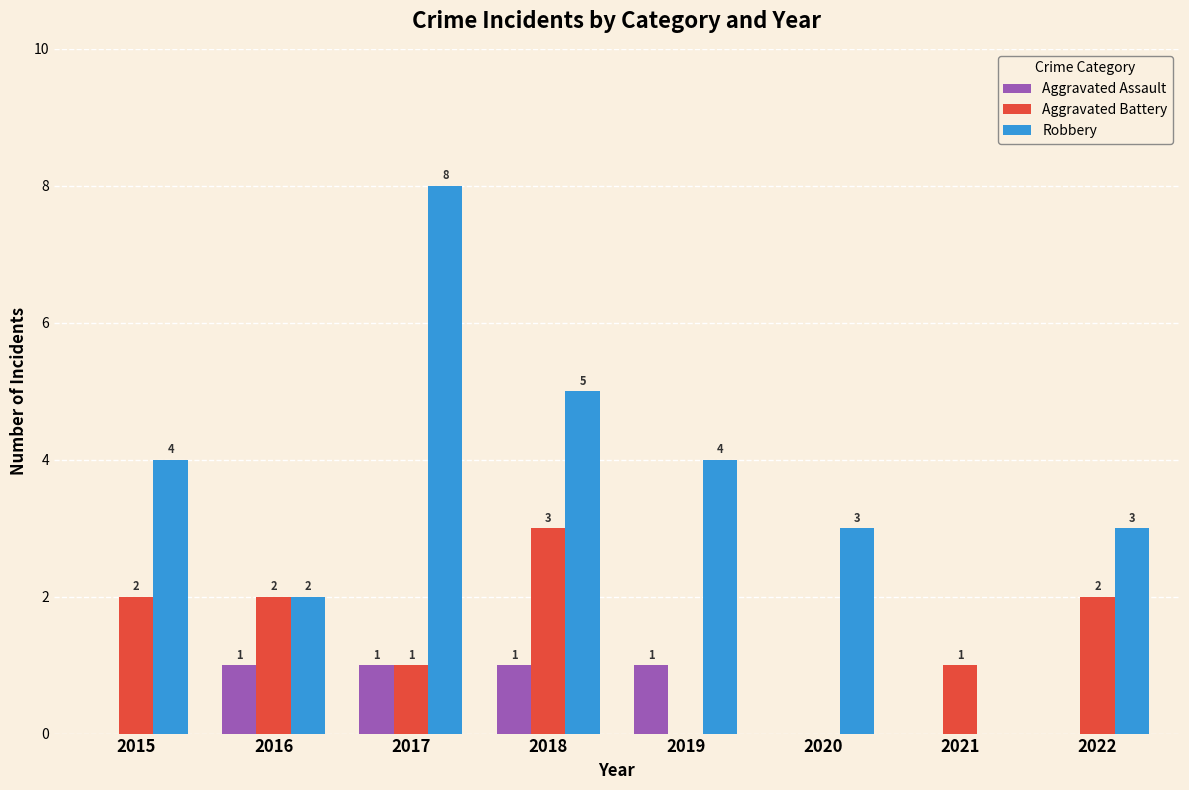

How many Robbery values are between 3 and 5?

5